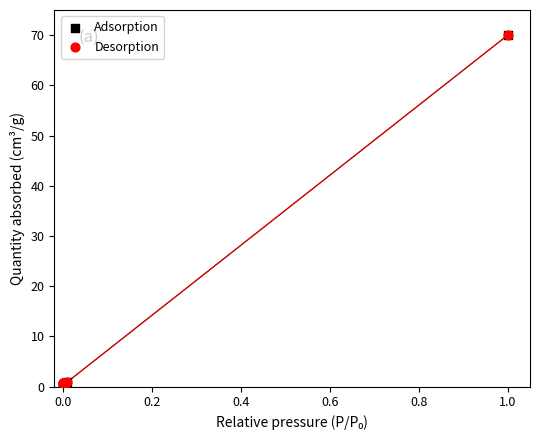

Which series has the largest Y range (max minus min)?

Adsorption